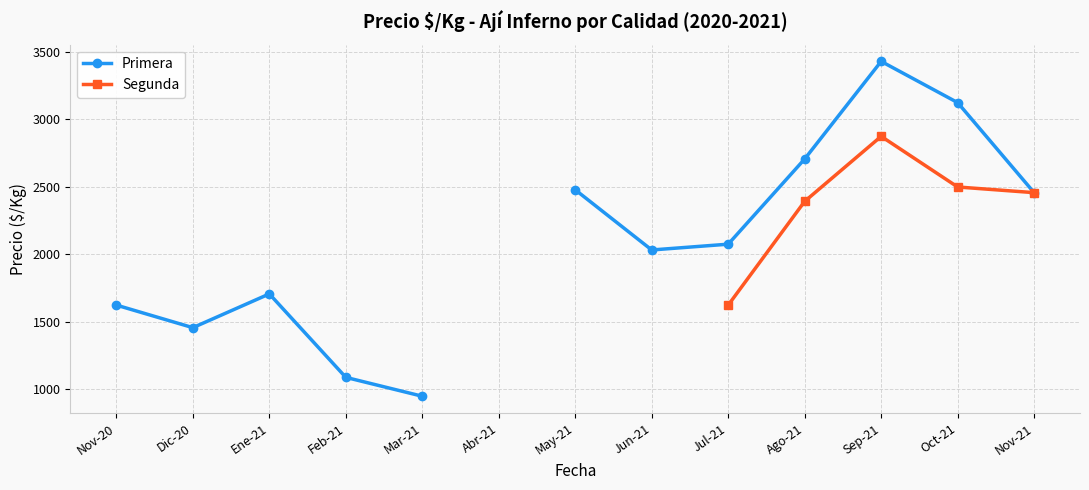

How many lines are shown in the chart?

2